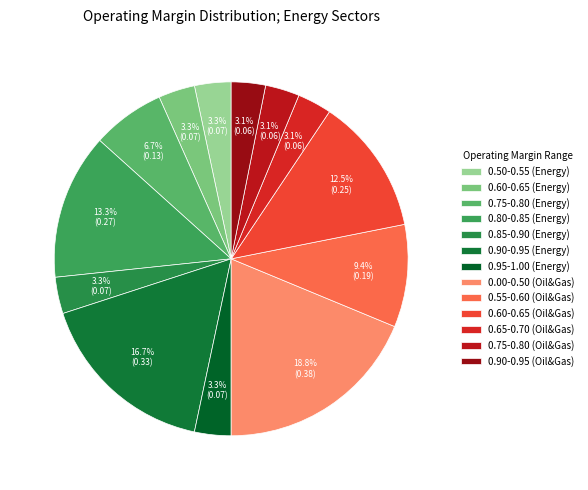

How many segments does this pie chart have?

13